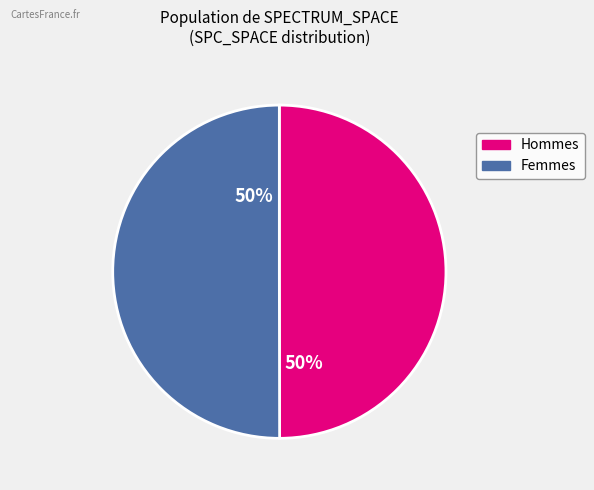

To the nearest percent, what is the average slice percentage?

50%